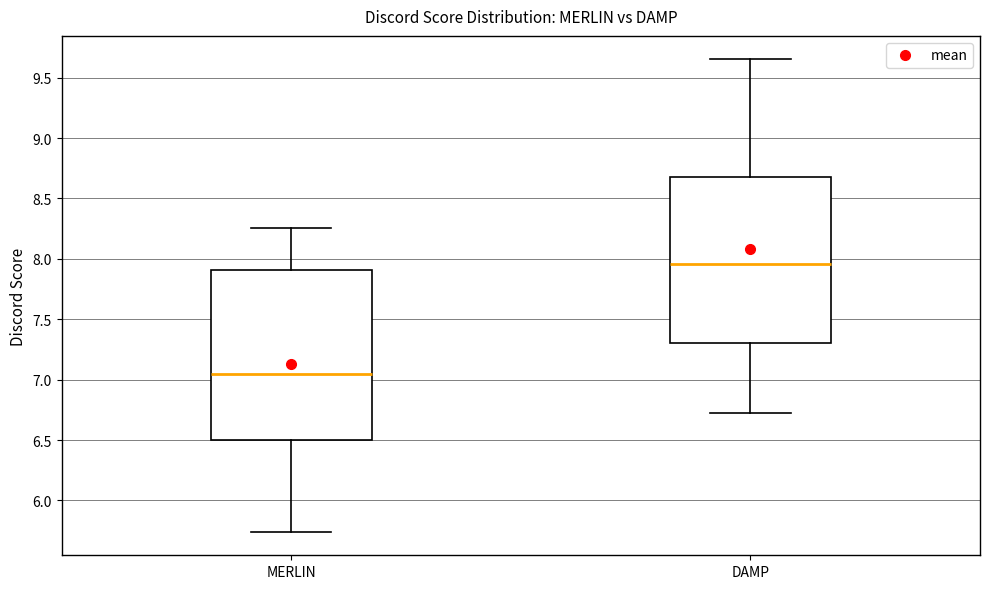

Reading left to right, transcribe this box plot: for each box, give where its median line is, the range the box spans, and where its two whiskers end, as read against the y-axis. The values are not printed on the chart, so give them approximately, as read against the axis.

MERLIN: median 7.05, box 6.50 to 7.90, whiskers 5.75 to 8.25
DAMP: median 7.95, box 7.30 to 8.70, whiskers 6.70 to 9.65